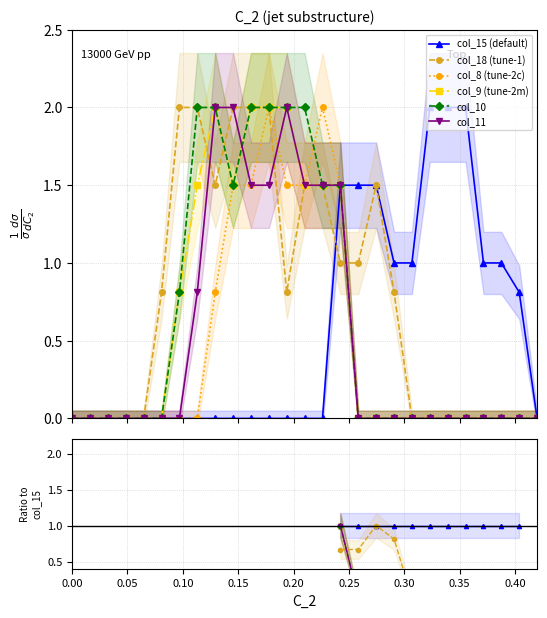

List the series in order of their overall mean, highest first.

col_15 (default), col_18 (tune-1), col_8 (tune-2c), col_9 (tune-2m), col_10, col_11